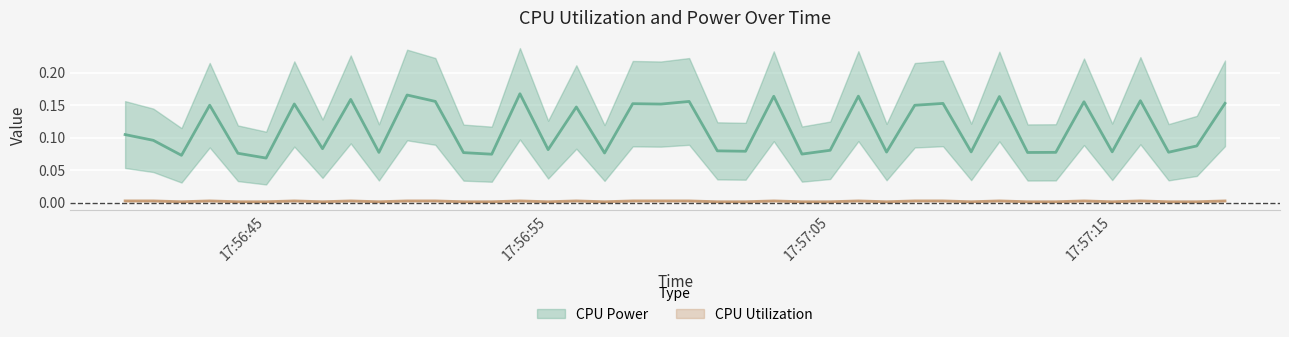

Which series changed the most between 2025-03-24 17:56:41 and 2025-03-24 17:57:04?

CPU Power